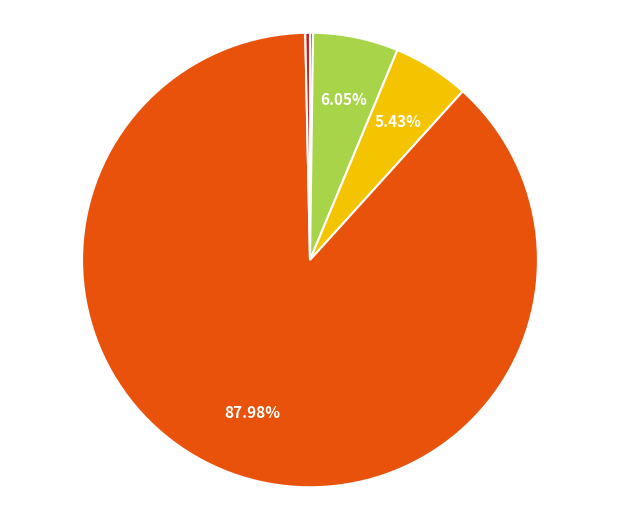

Does any single category account for the majority?

Yes